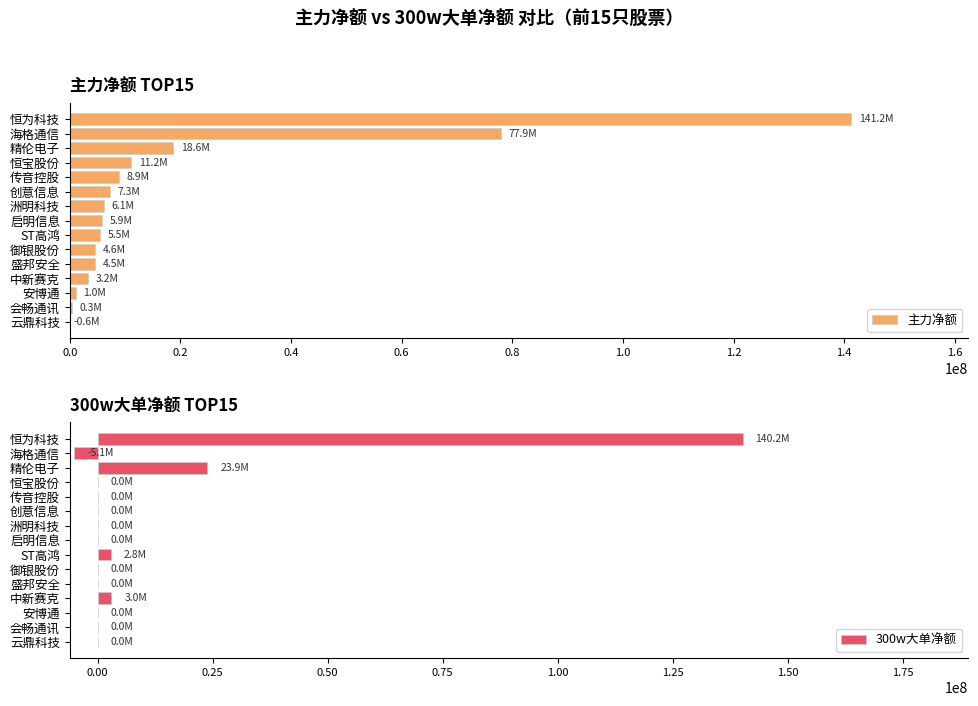

True or false: 主力净额 has a value of 7264521 at 创意信息.

True